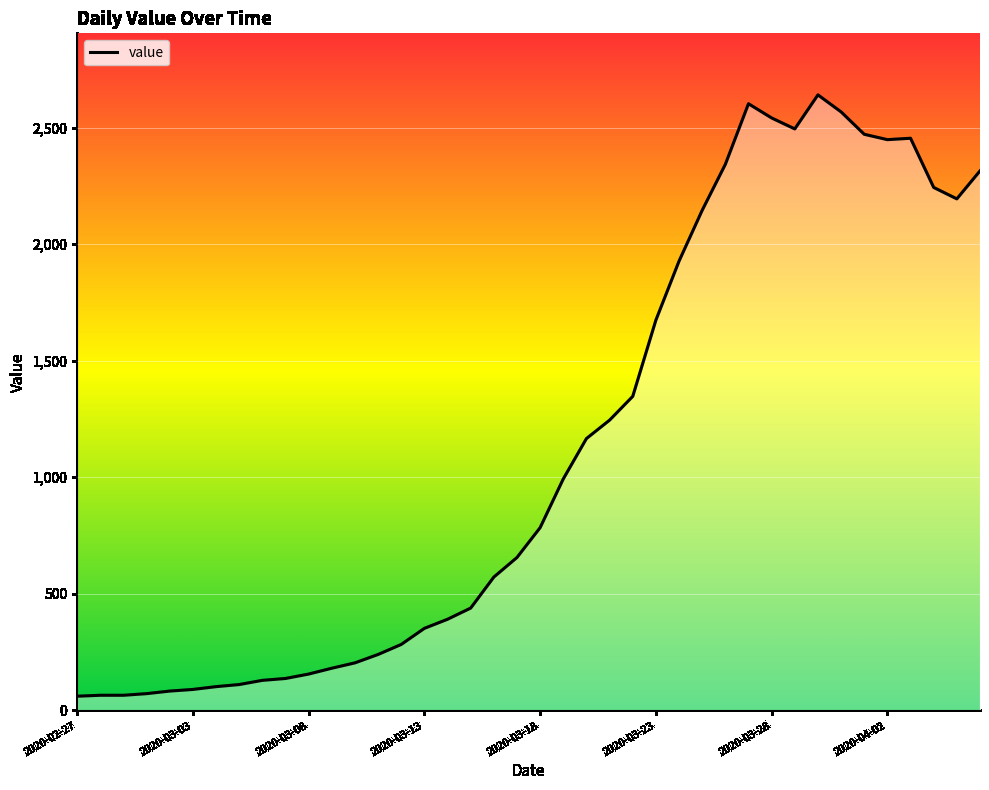

What is the smallest value displayed?

61